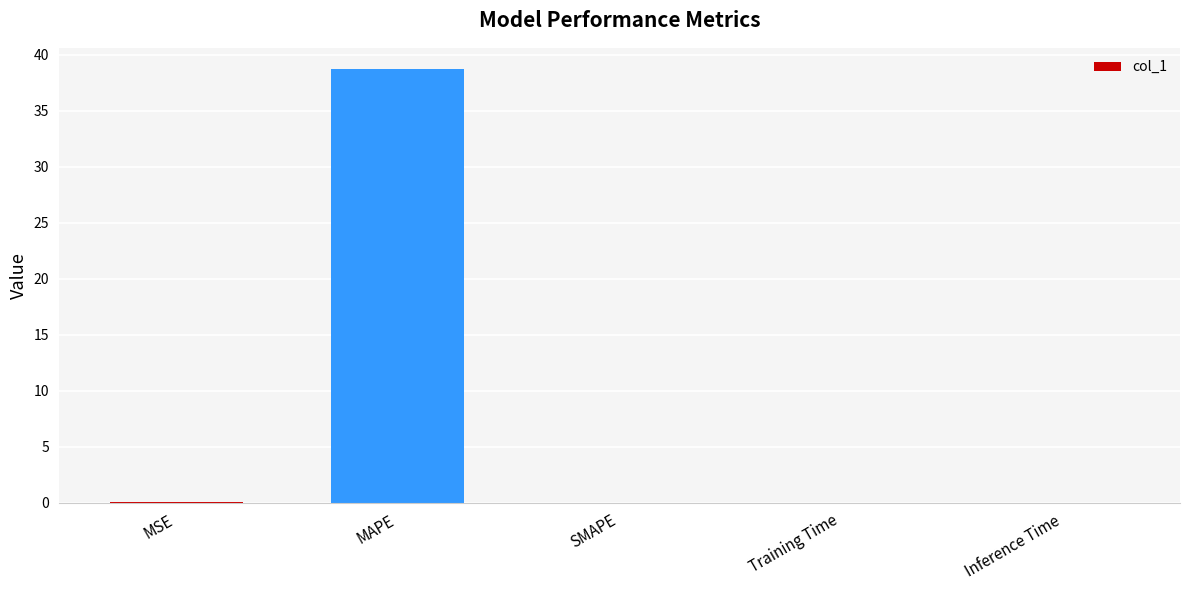

Count the number of categories in the chart.

5